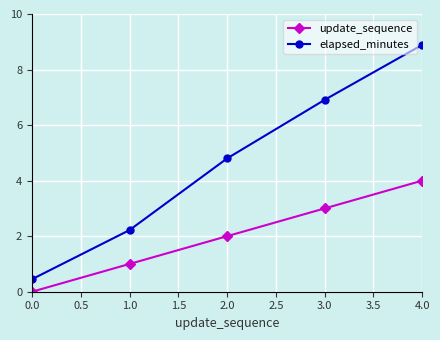

Which series has the largest range (max minus min)?

elapsed_minutes